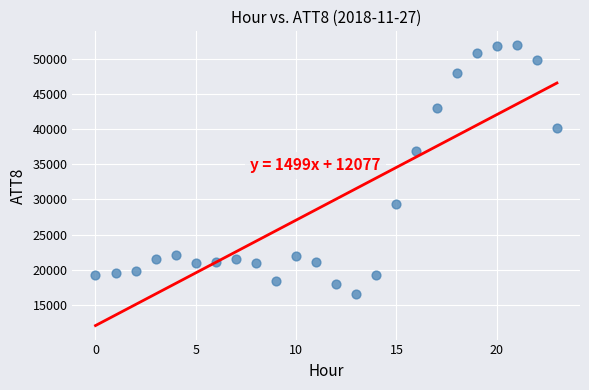

What is the range of Y values (max minus min)?

35400